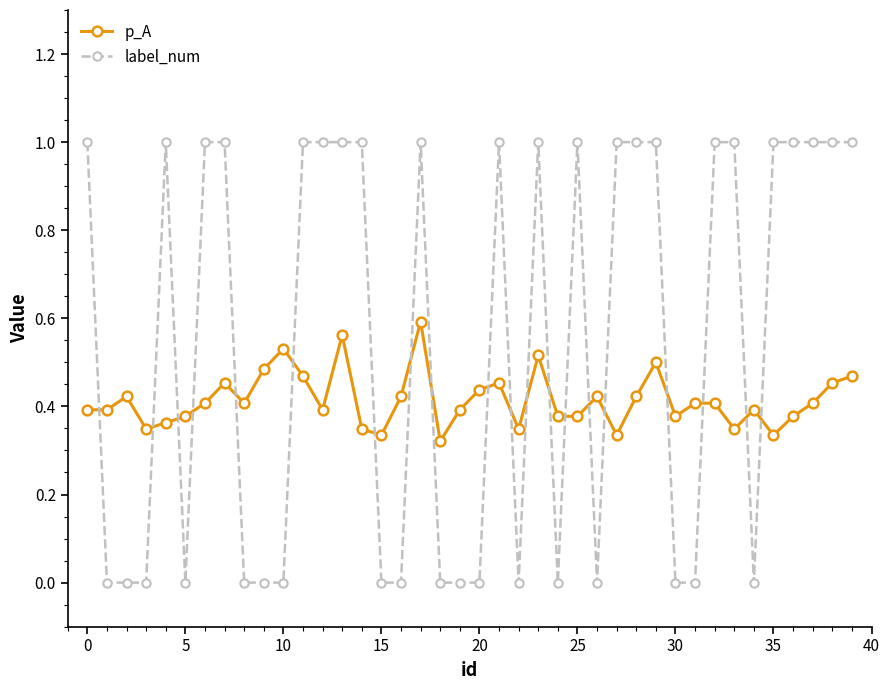

Which series has the largest total across all categories?

label_num